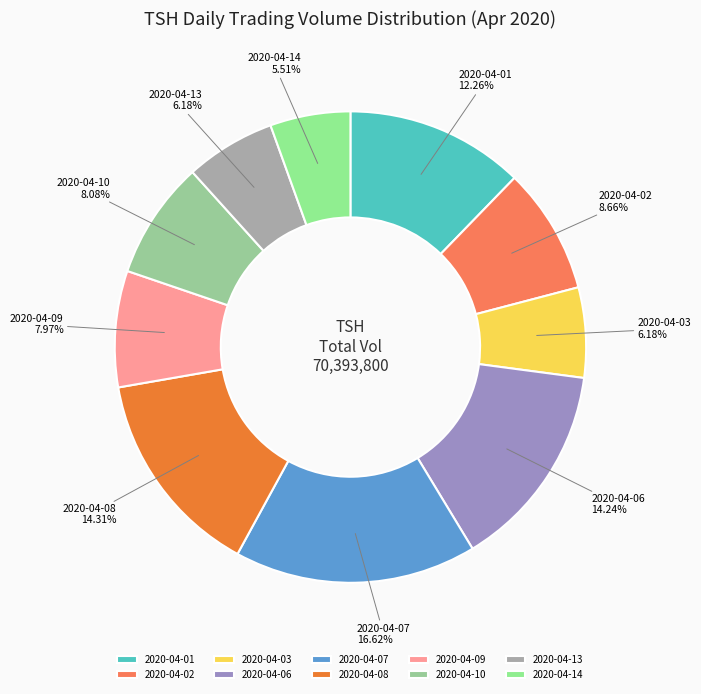

To the nearest percent, what is the combined percentage of 2020-04-03 and 2020-04-14?

12%